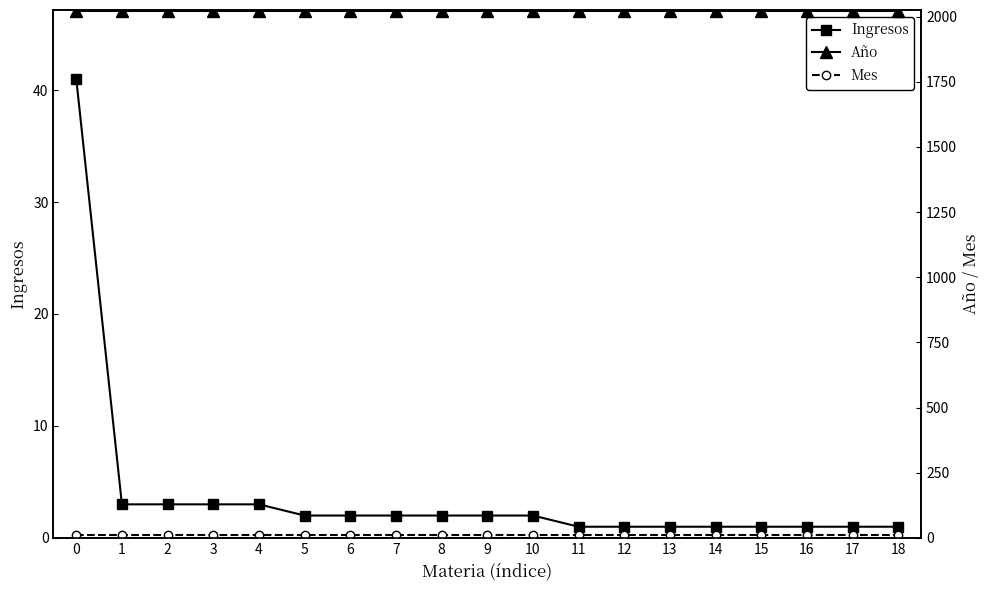

True or false: Año and Ingresos cross at least once.

False